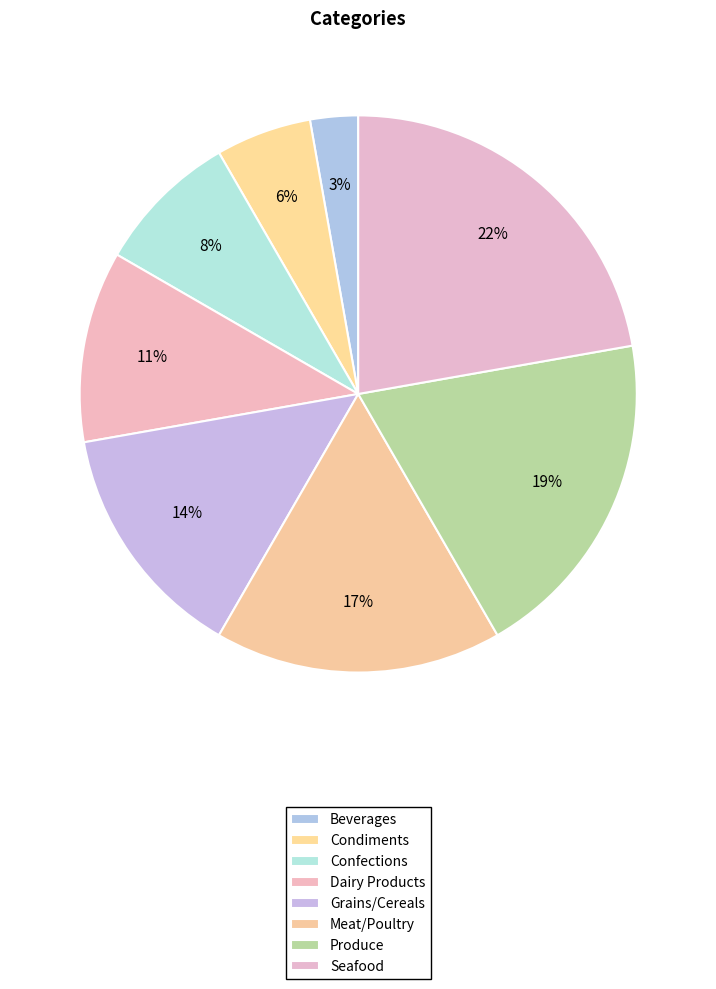

How many slices are in this pie chart?

8